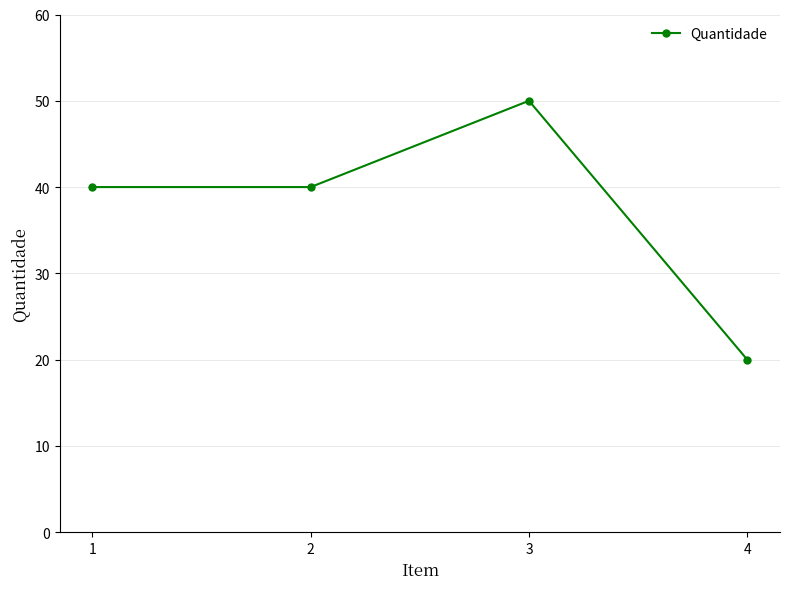

Count the number of data series in this chart.

1